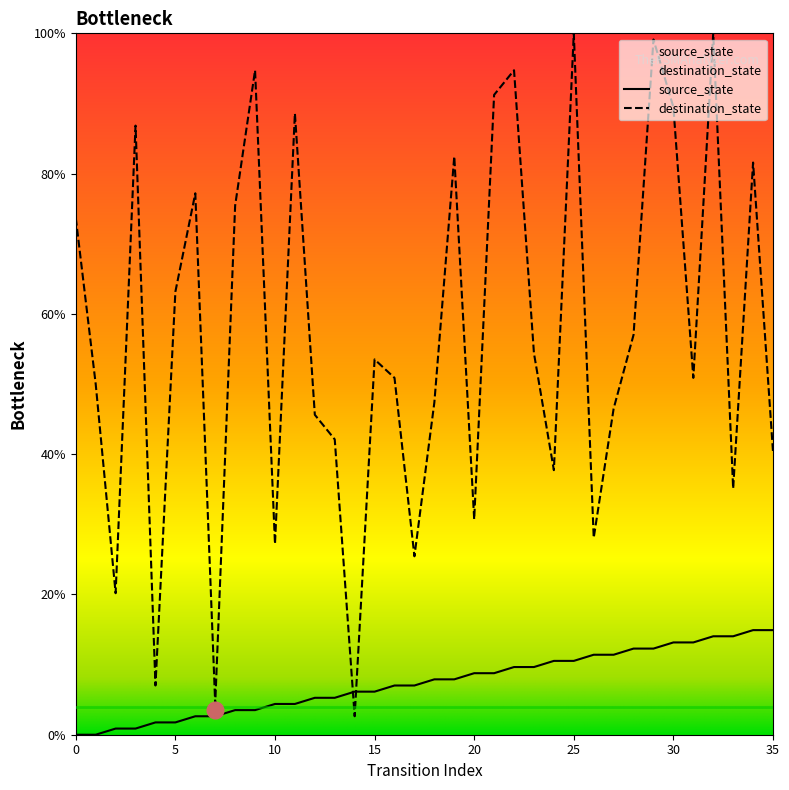

Which series changed the most between 0 and 24?

destination_state